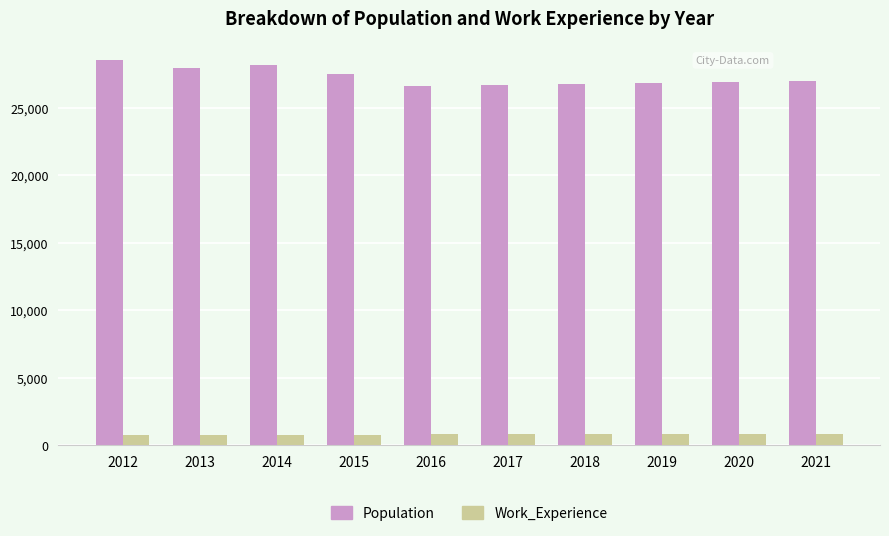

What is the difference between the maximum and minimum values in the Work_Experience series?

40